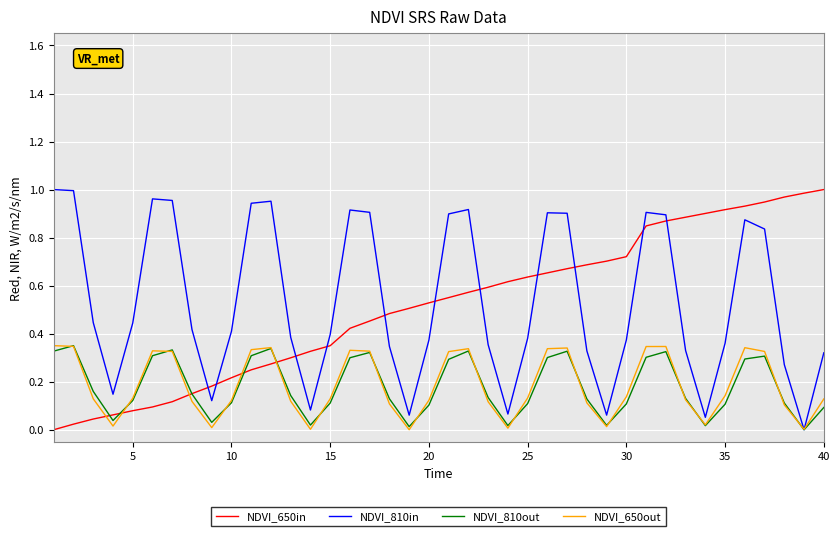

How many intersections are there between NDVI_650out and NDVI_650in?

5